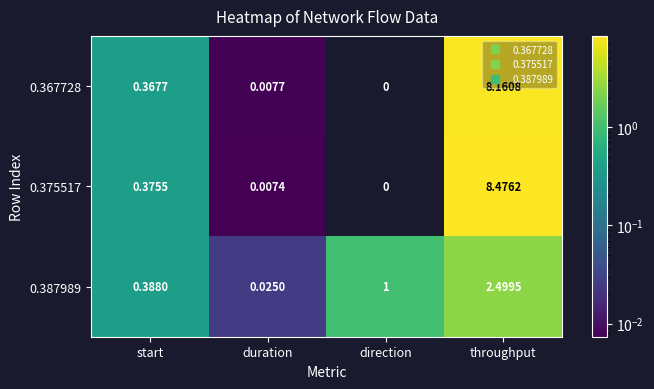

Rank the series by their maximum value, from highest to lowest.

0.375517, 0.367728, 0.387989